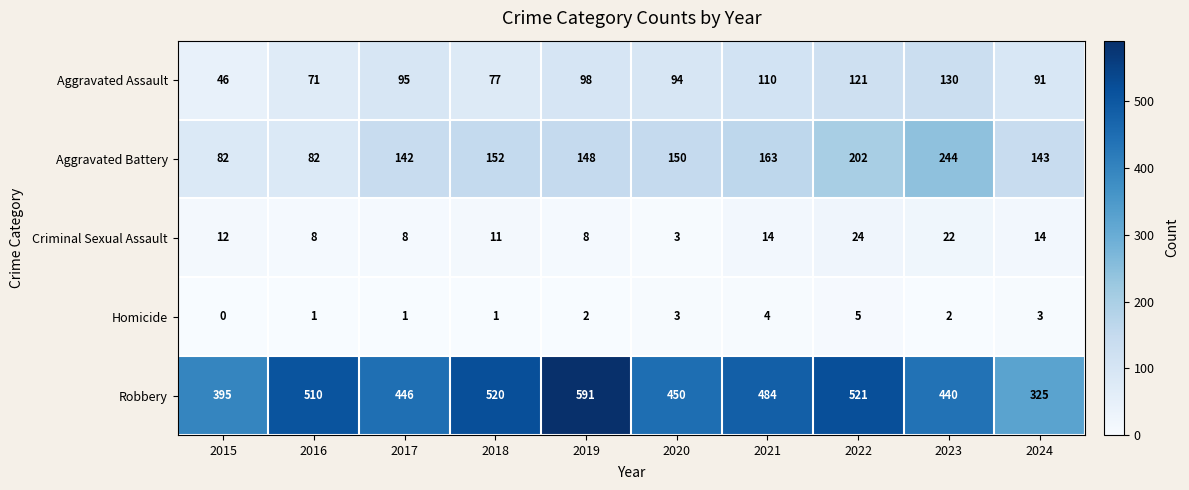

List the series in order of their peak value, lowest first.

Homicide, Criminal Sexual Assault, Aggravated Assault, Aggravated Battery, Robbery